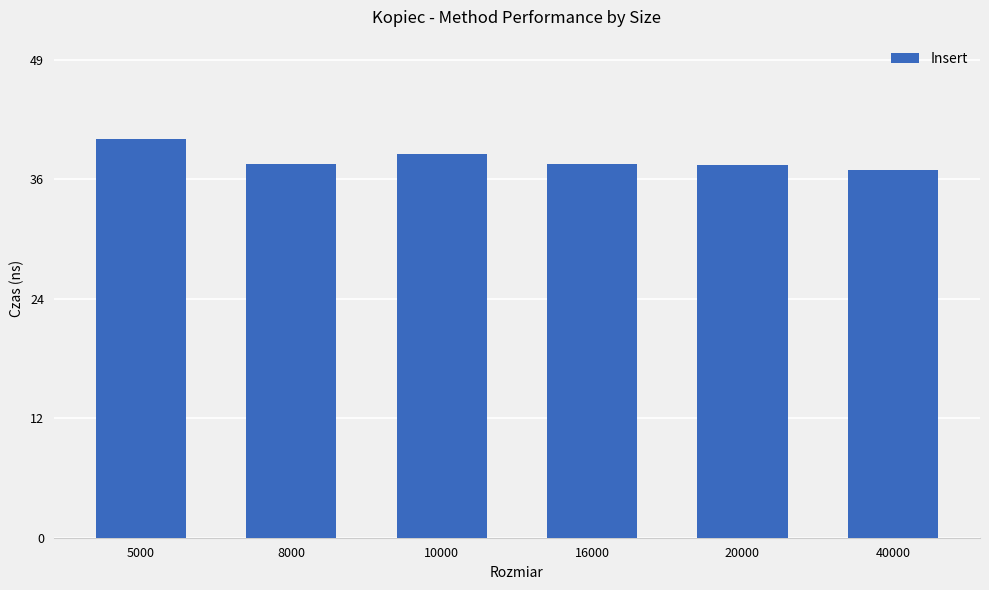

Does the chart contain any negative values?

No